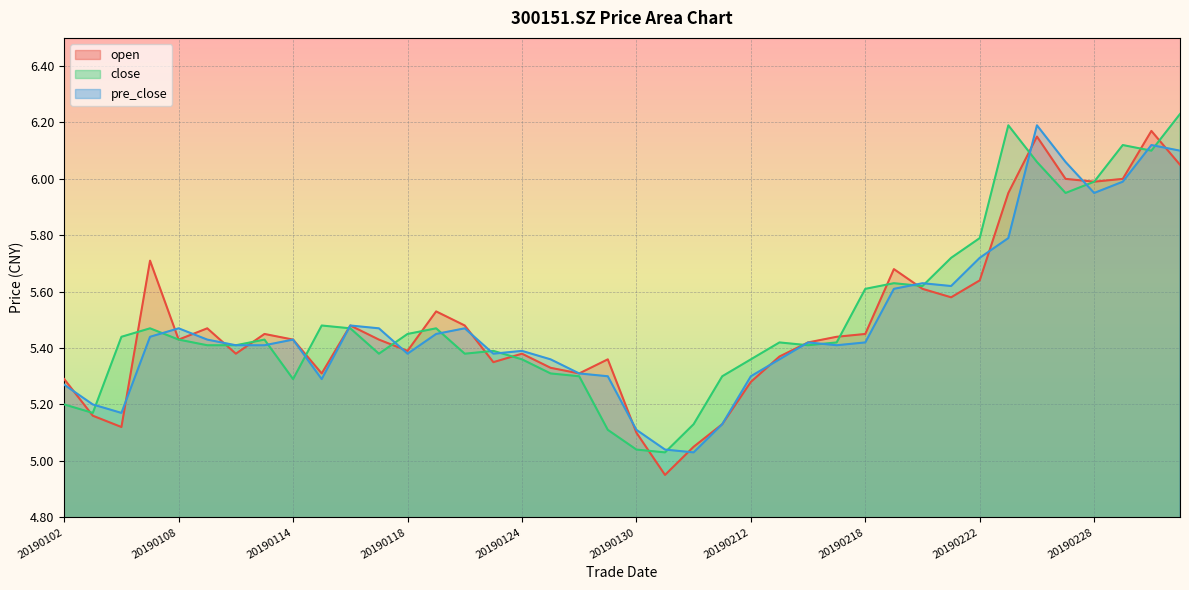

The value of pre_close at 20190212 is 9.1. True or false?

False